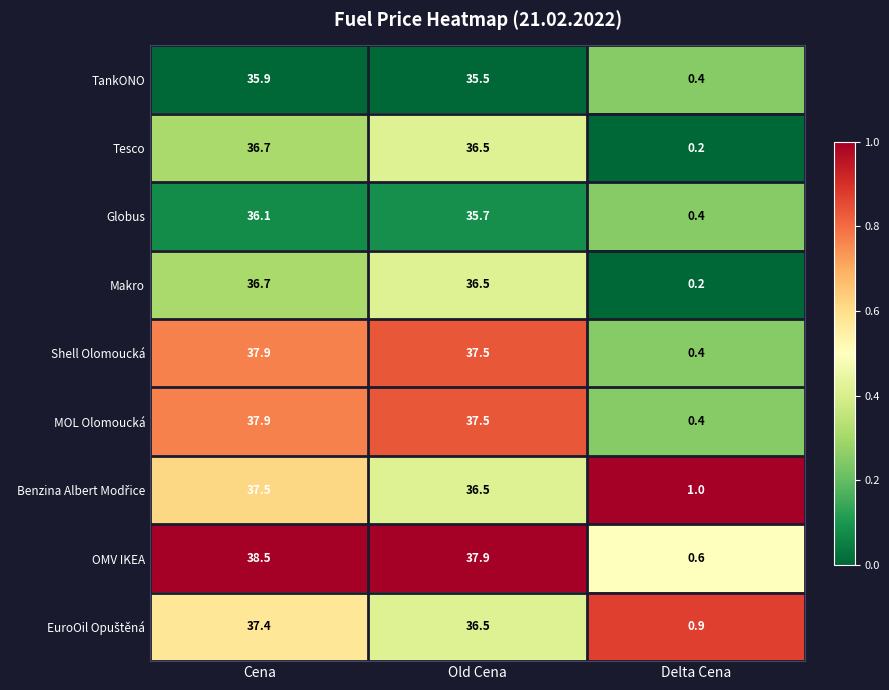

True or false: Shell Olomoucká has a value of 15.9 at Old Cena.

False